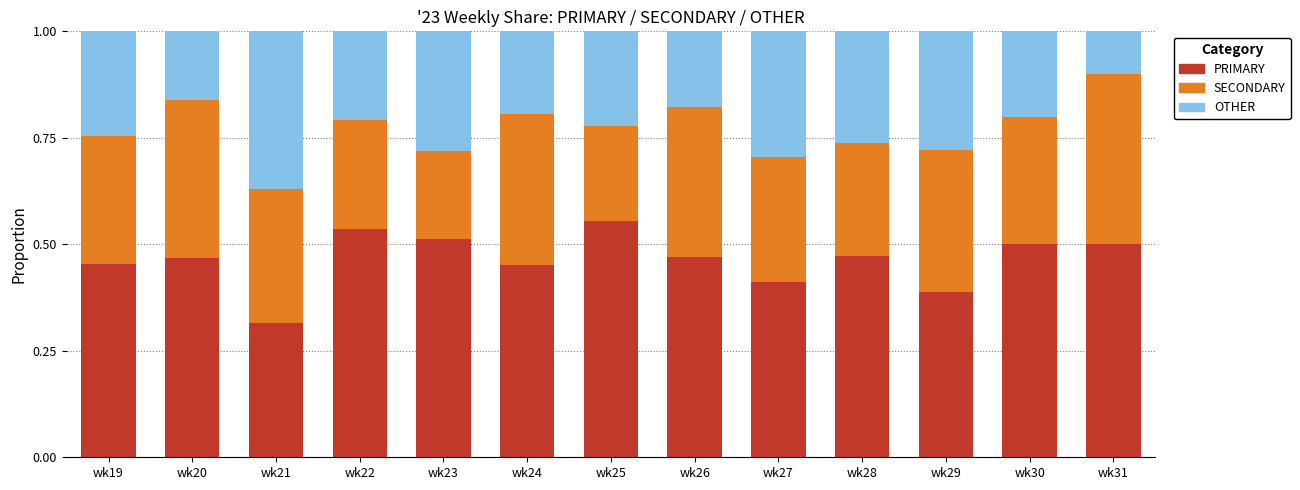

Does the chart contain stacked bars?

Yes